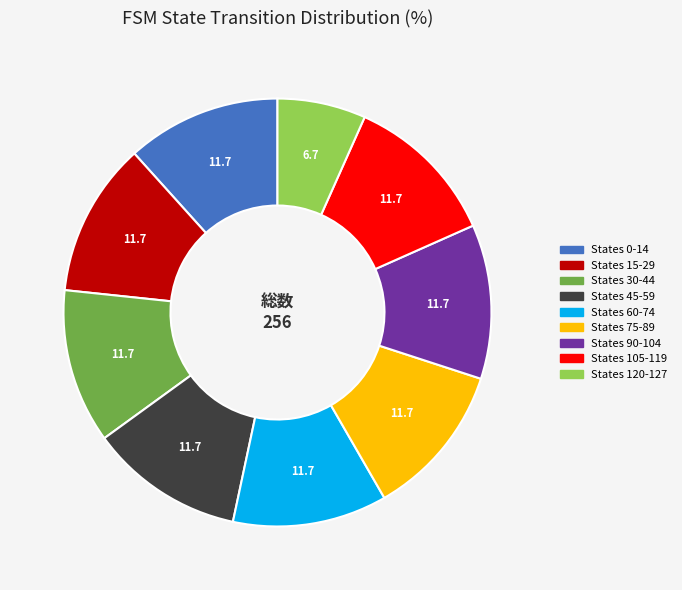

How many segments does this pie chart have?

9